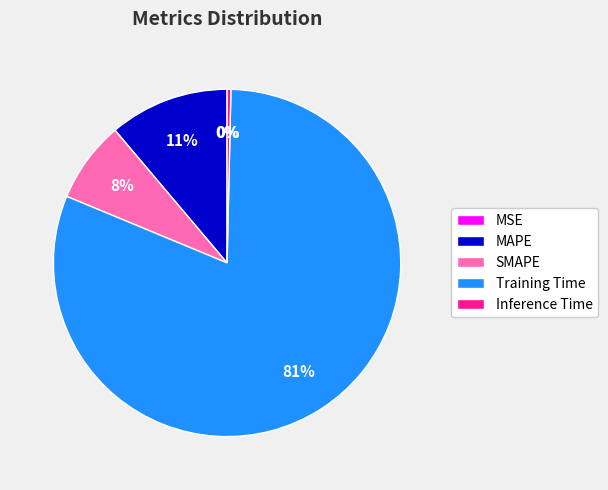

Is it true that Training Time is 81% of the pie?

True